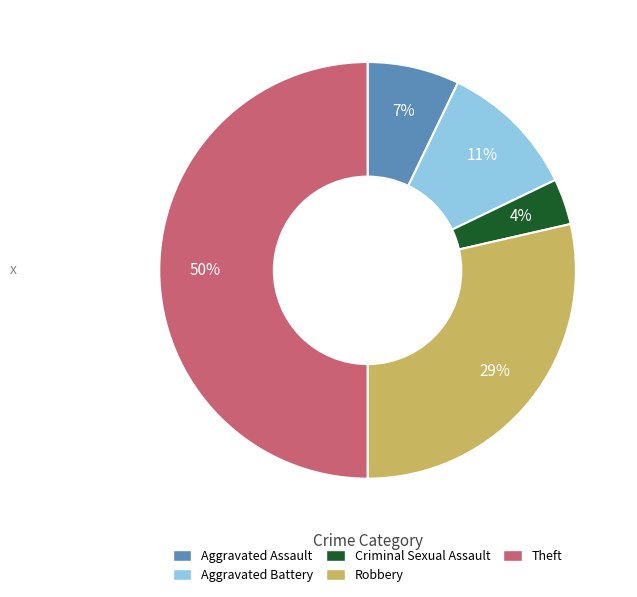

Which category has the smallest portion of the pie?

Criminal Sexual Assault